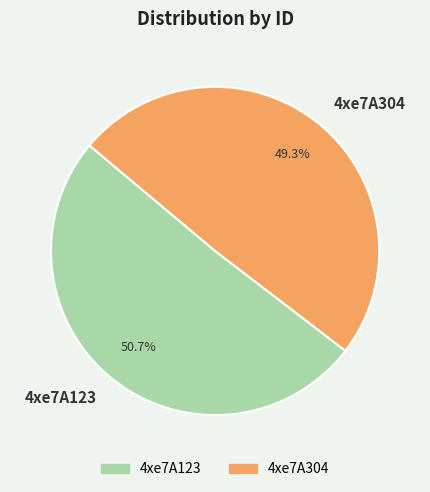

What percentage is the 4xe7A304 slice, to the nearest percent?

49%